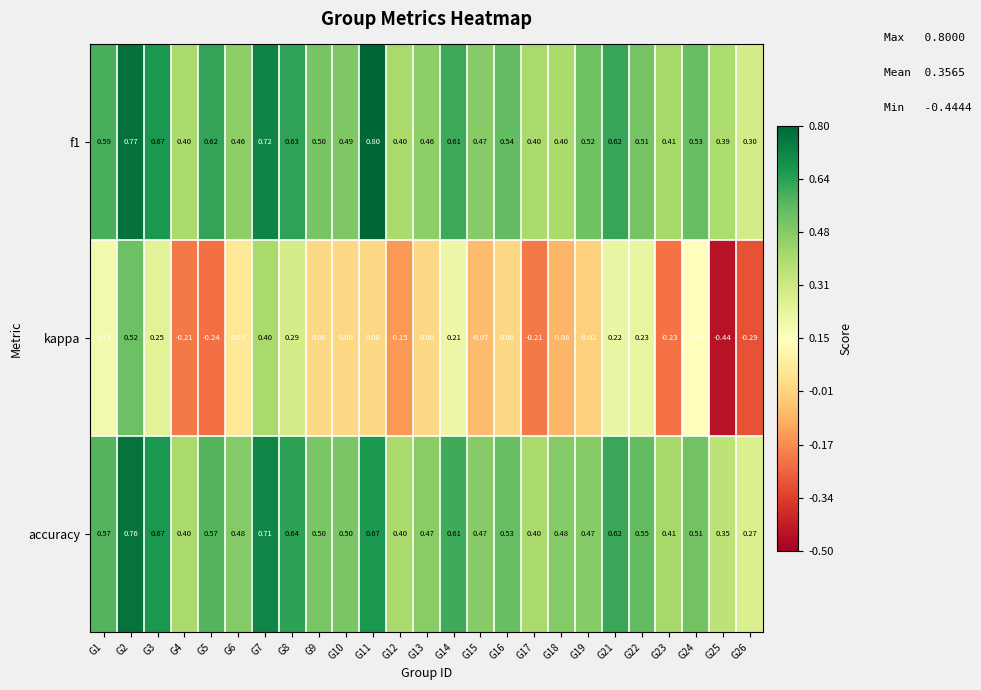

Which series has the widest spread of values?

kappa